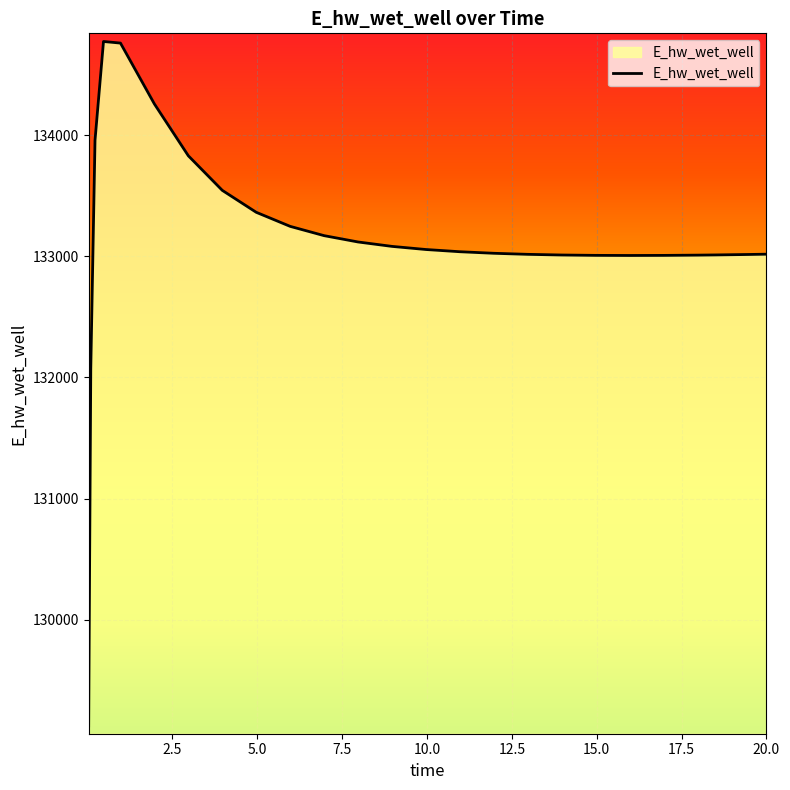

What is the maximum value shown in the chart?

134772.7